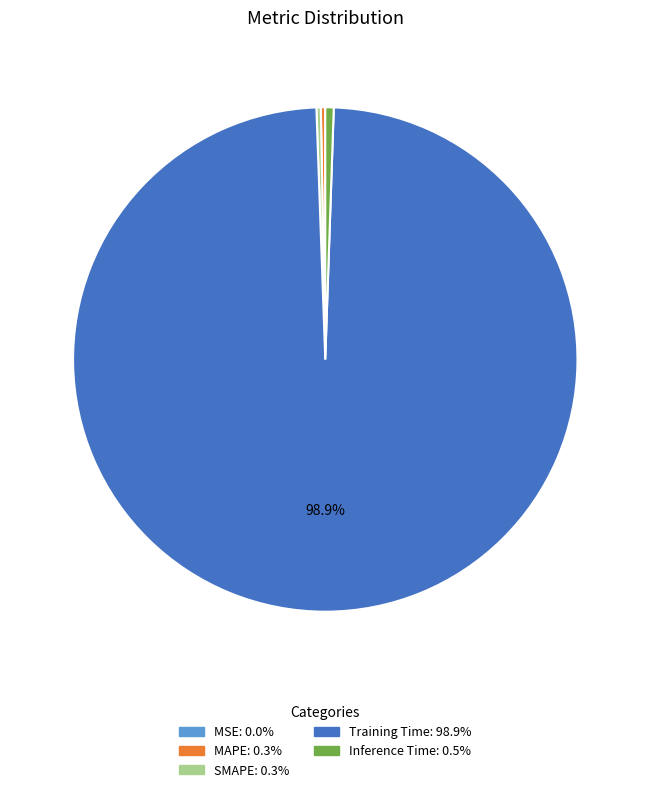

To the nearest percent, what is the difference between the largest and smallest slice percentages?

99%